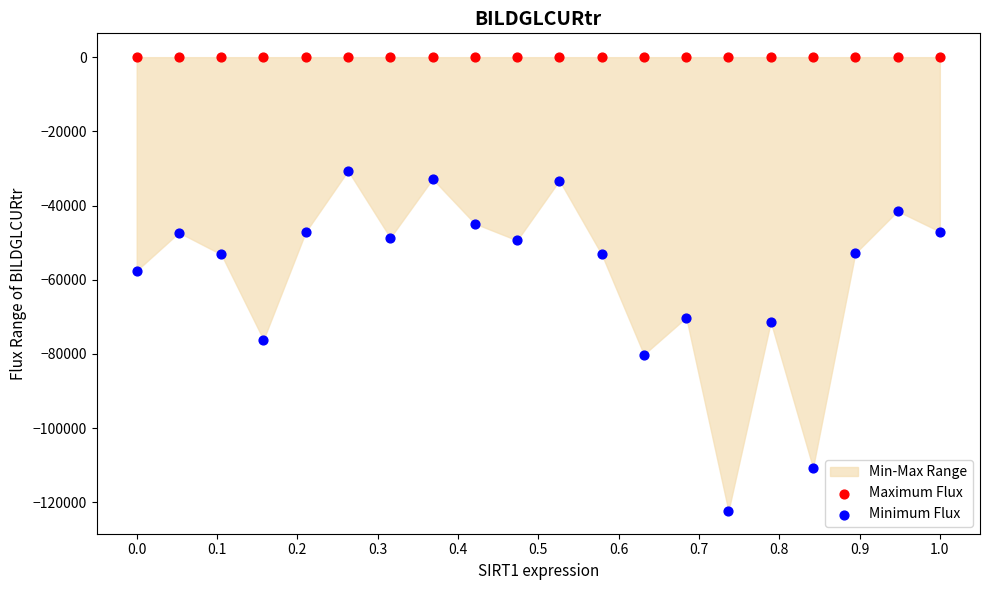

Across all series, what Y value is closest to -61164?

-57538